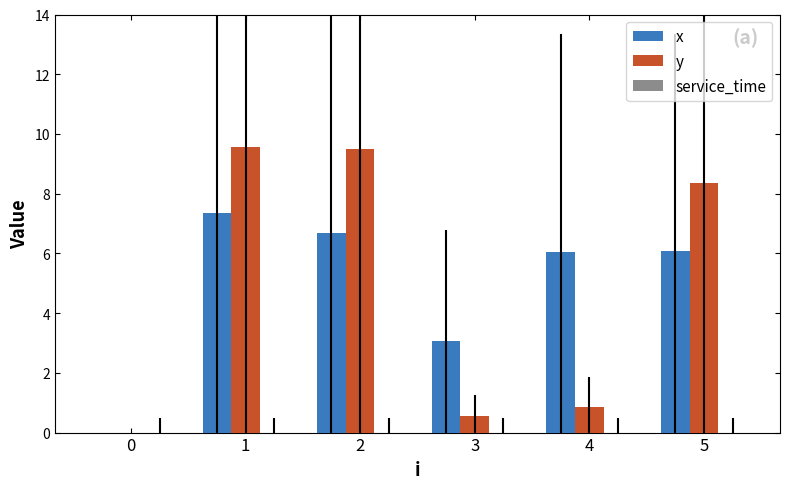

The y series shows 12.9 at 1. True or false?

False